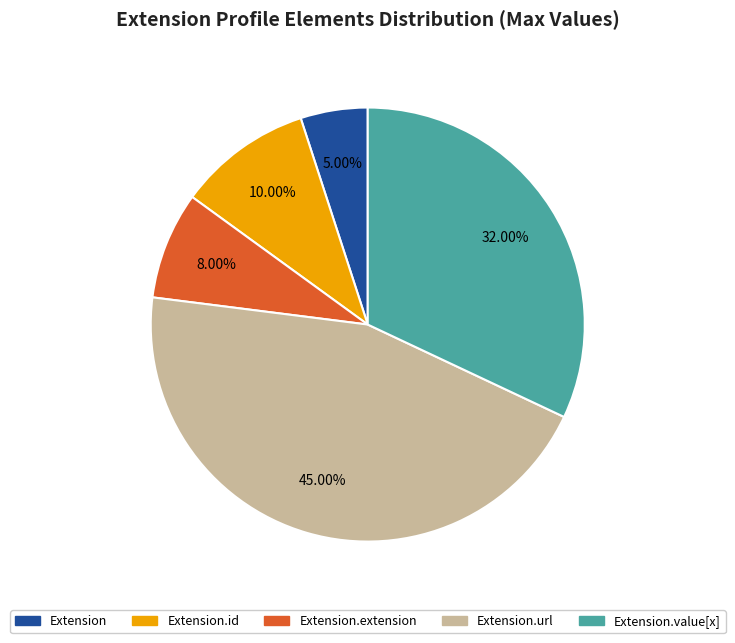

Does any single category account for the majority?

No